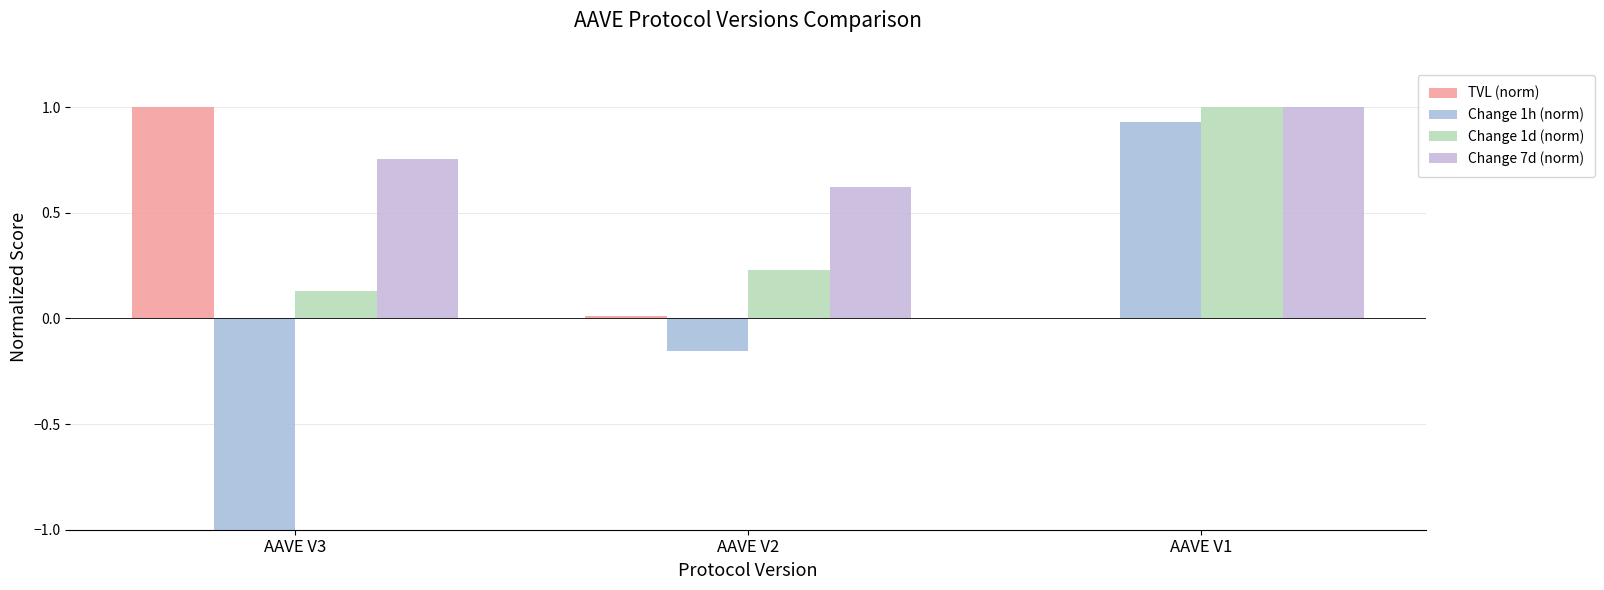

What is the total value across all series at AAVE V1?

2.9